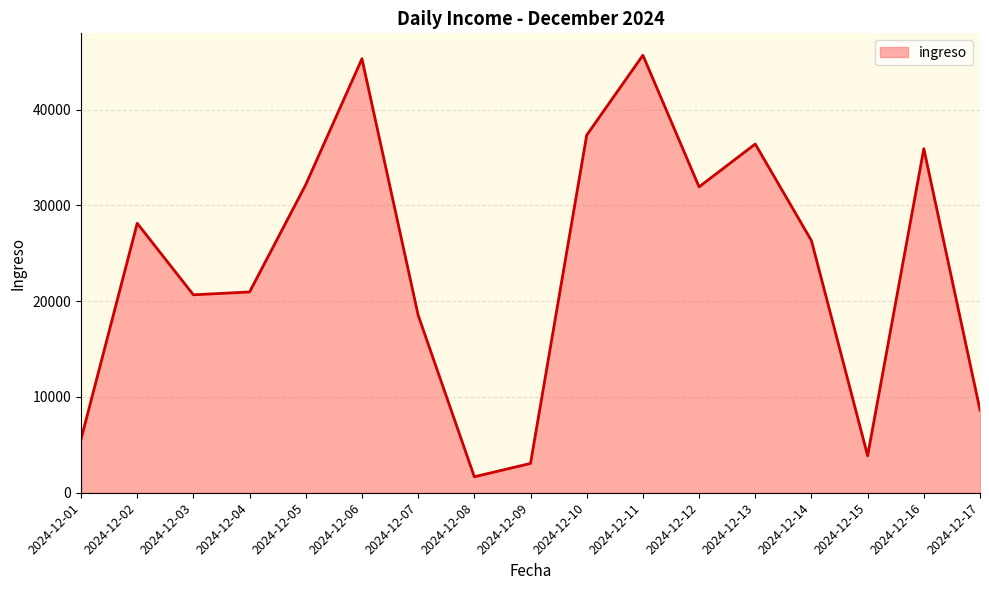

How many lines are shown in the chart?

1